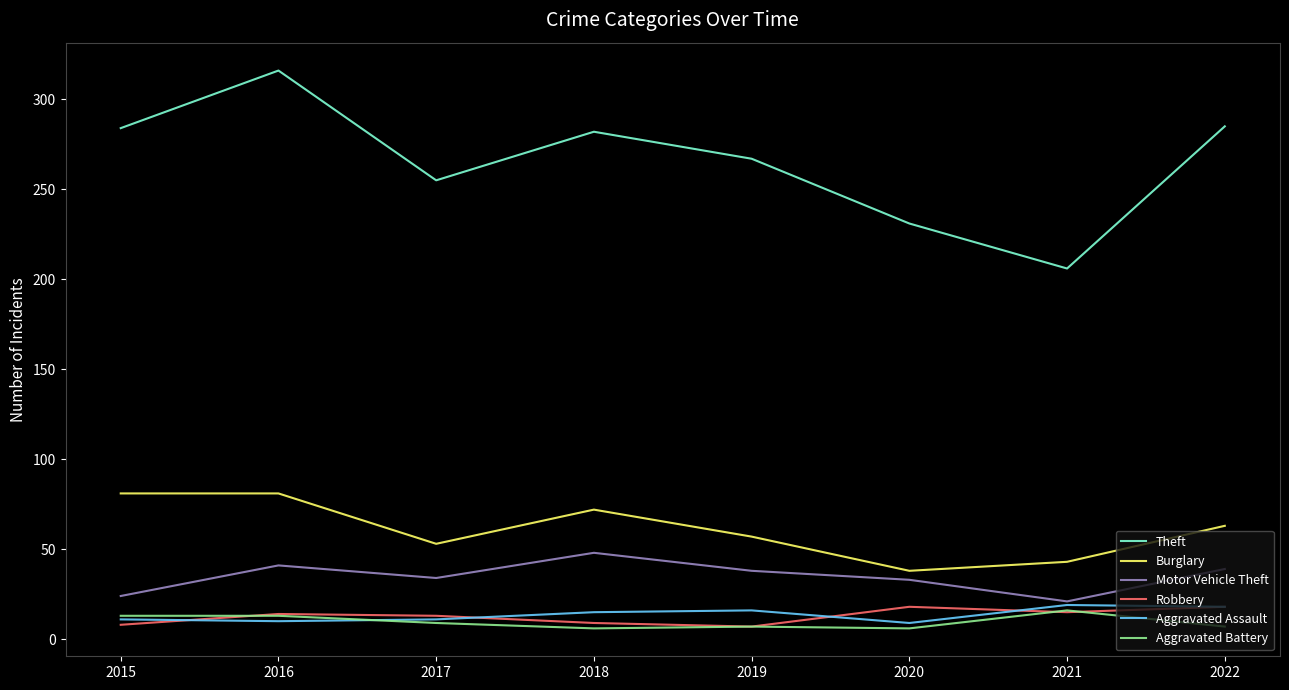

Count the Aggravated Assault values in the range 11 to 18.

5